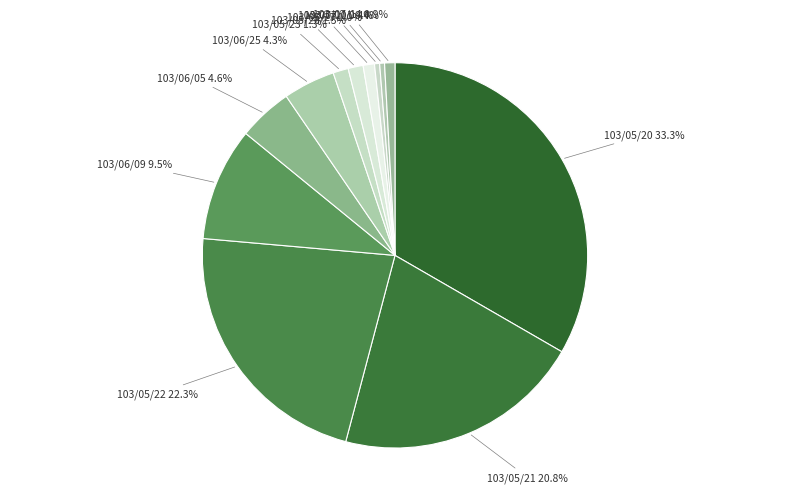

Is there a majority slice in this chart?

No